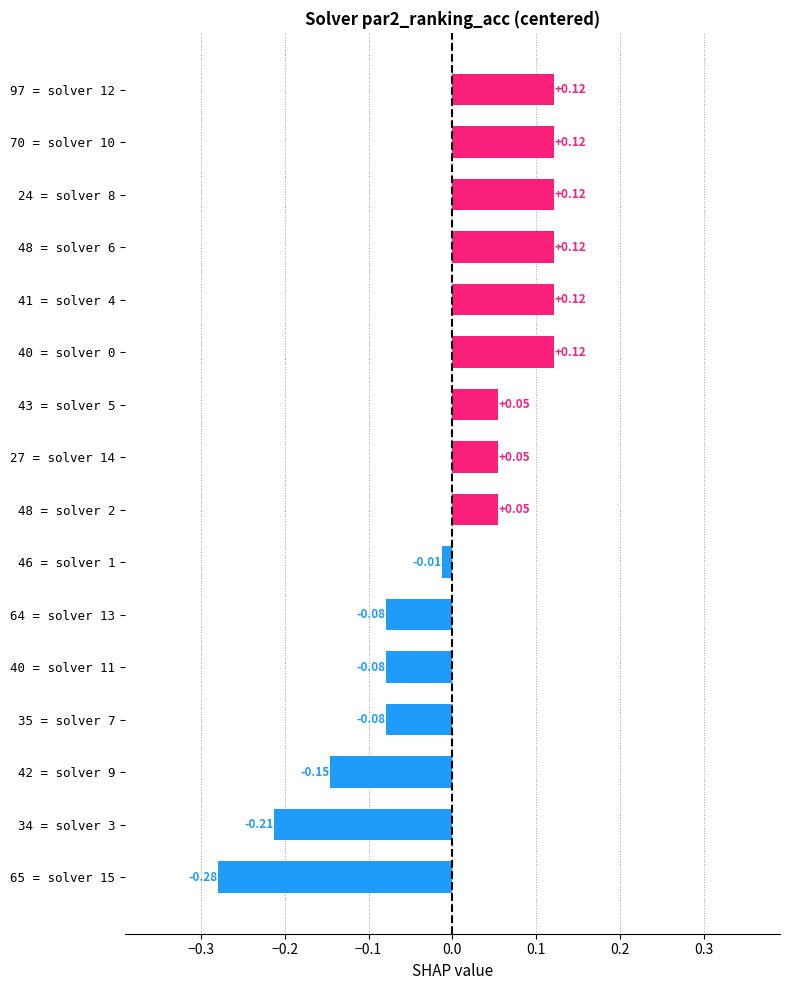

Which has a higher value, 42 = solver 9 or 64 = solver 13?

64 = solver 13